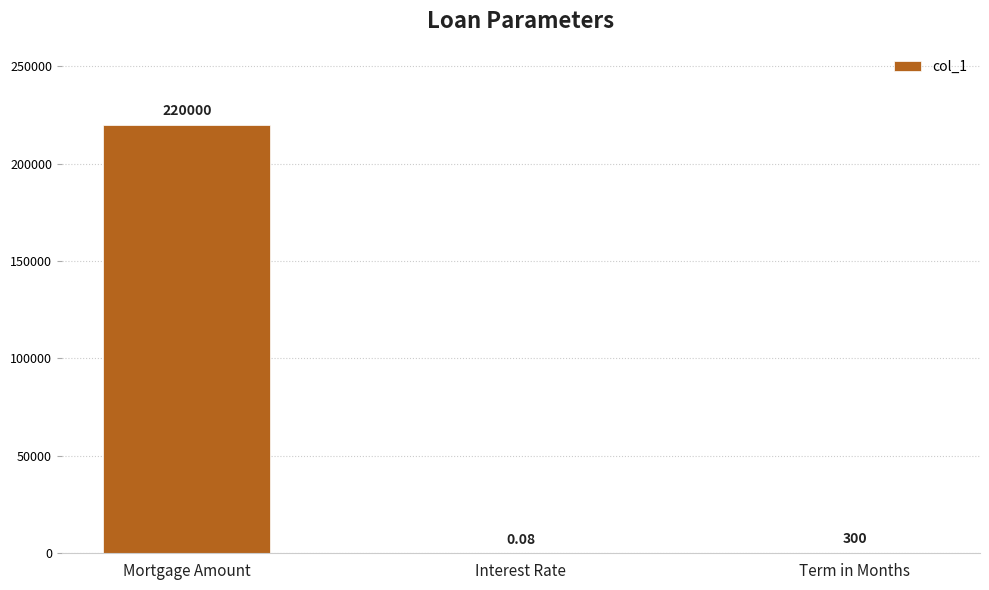

What is the average value?

73433.4